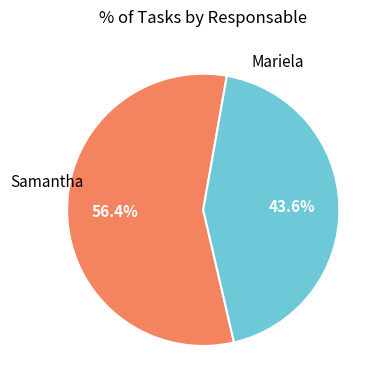

Is there a majority slice in this chart?

Yes